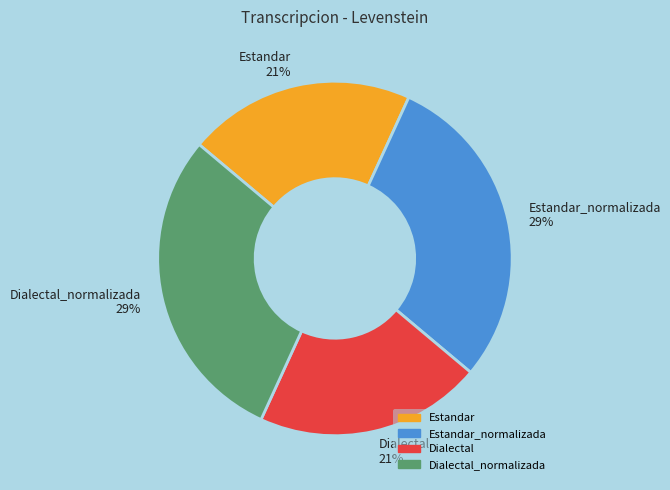

What percentage is the Dialectal 21% slice, to the nearest percent?

21%